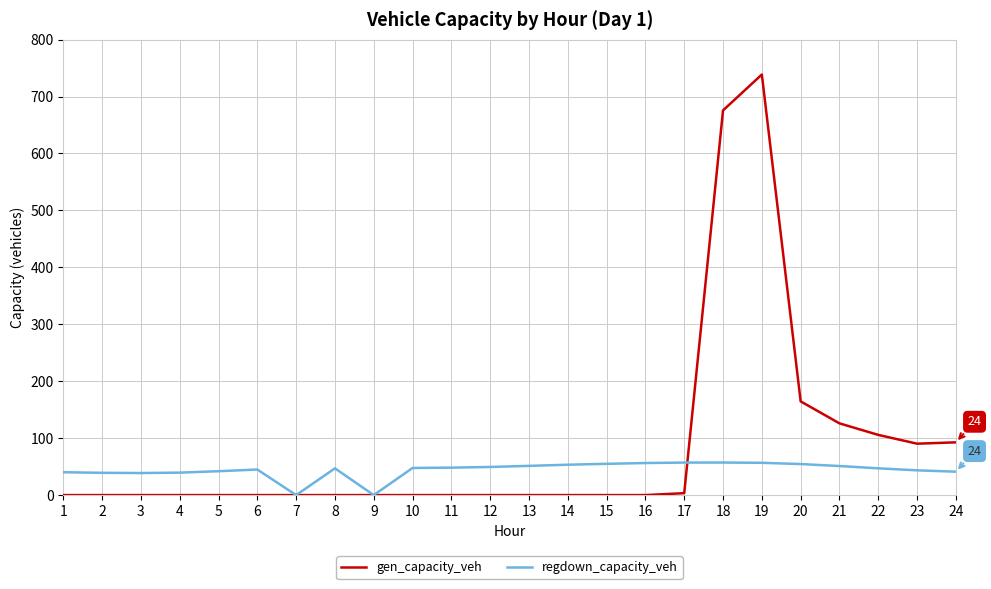

True or false: regdown_capacity_veh has more than 0 interior local peaks.

True